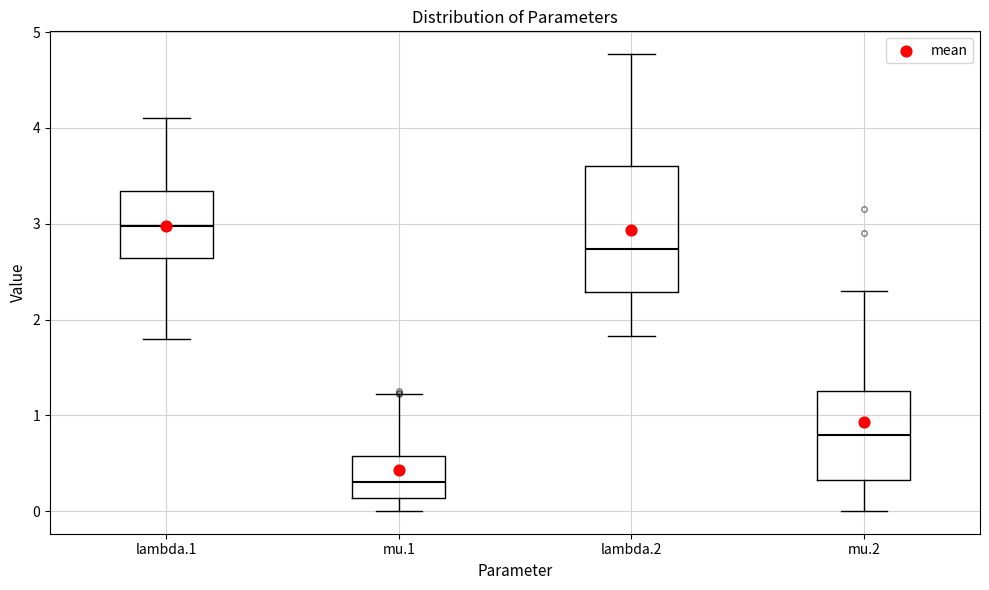

Which box's median line is the lowest?

mu.1